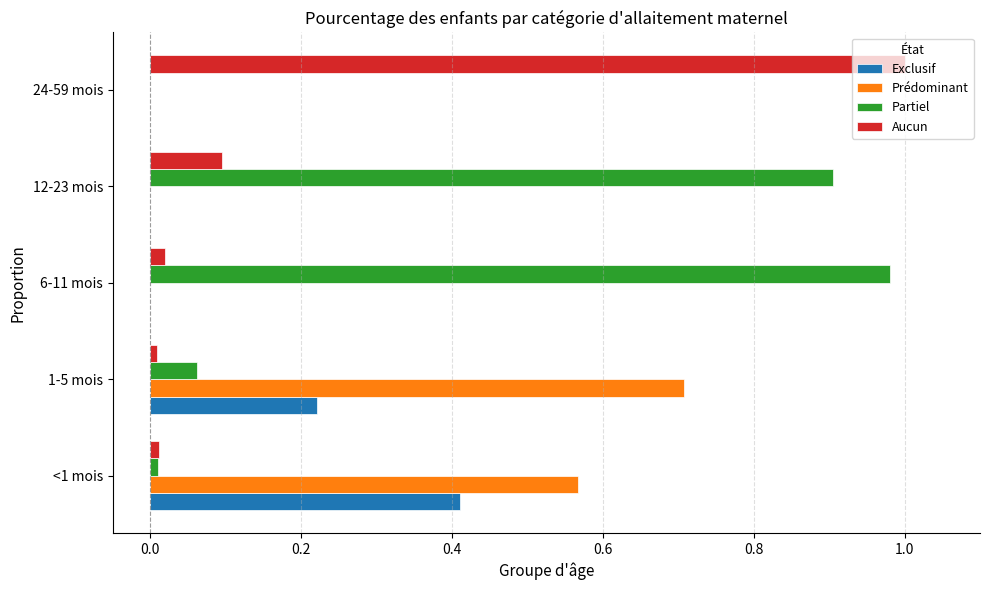

Which series changed the most between <1 mois and 12-23 mois?

Partiel